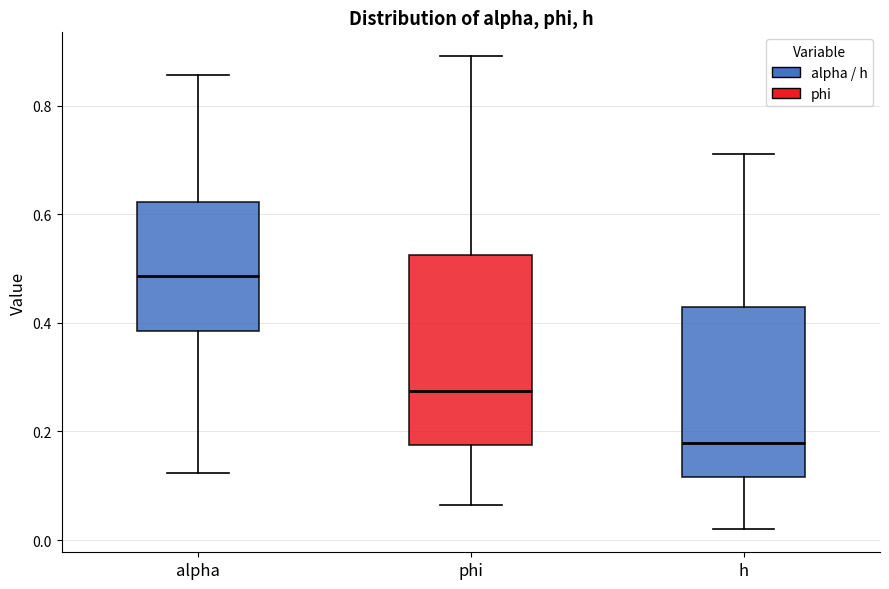

Where is the upper edge of the box for alpha on the y-axis? The values are not printed on the chart, so give them approximately, as read against the axis.

0.62